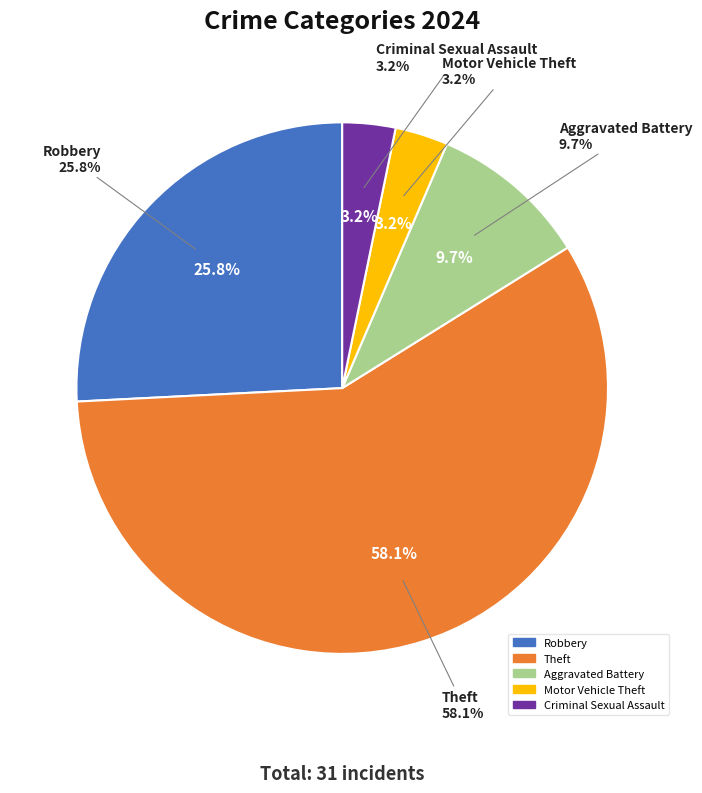

Count the number of slices in the pie.

7